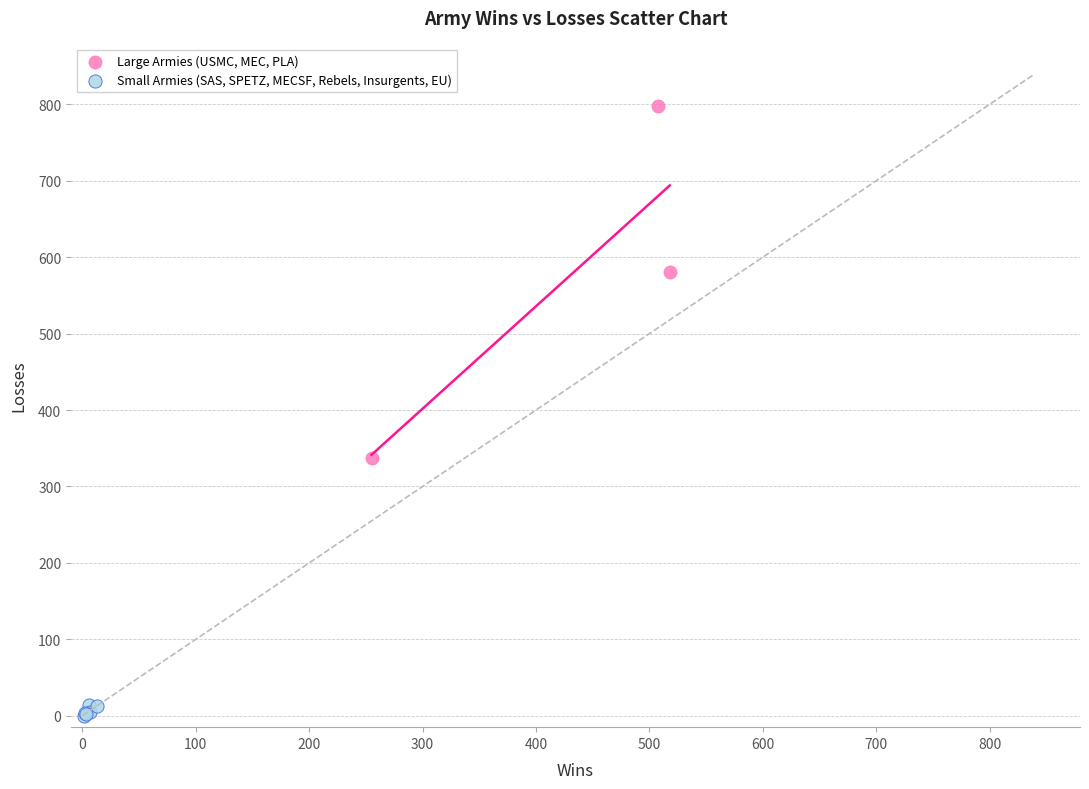

What are all the series names shown in the legend?

Large Armies (USMC, MEC, PLA), Small Armies (SAS, SPETZ, MECSF, Rebels, Insurgents, EU)